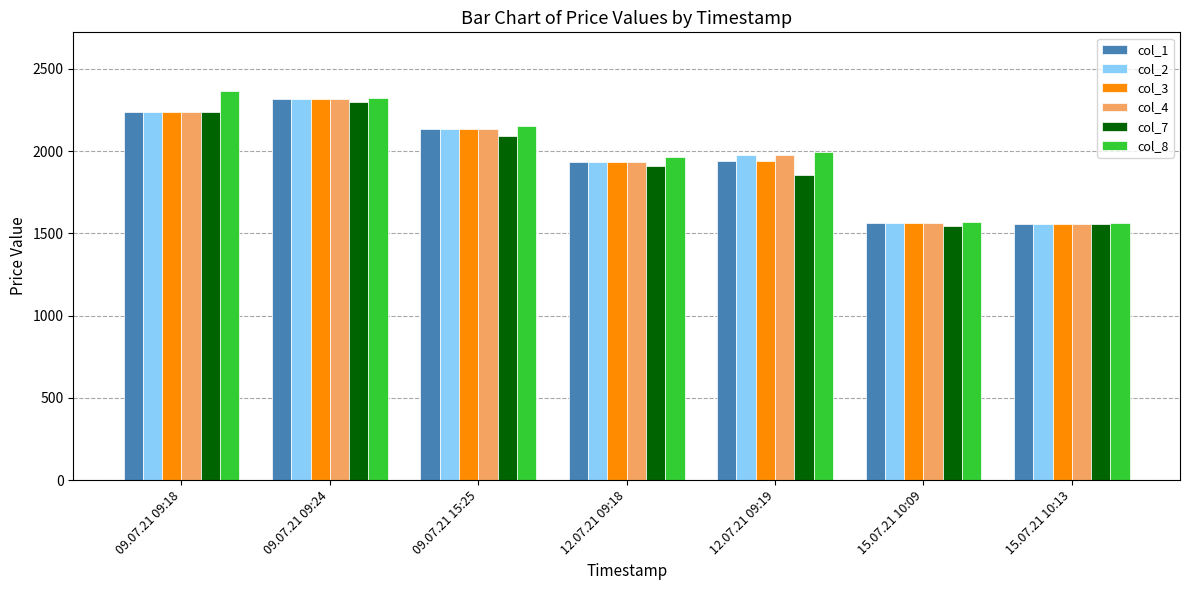

What is the value of the col_2 bar at the 4th from the left?

1934.2